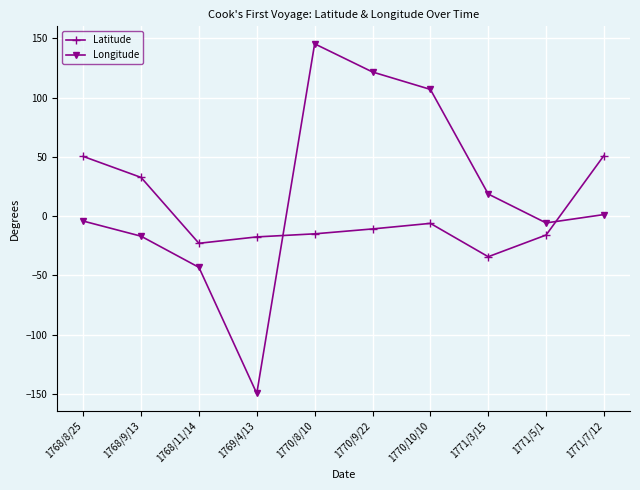

The Longitude series shows -4.1 at 1768/8/25. True or false?

True